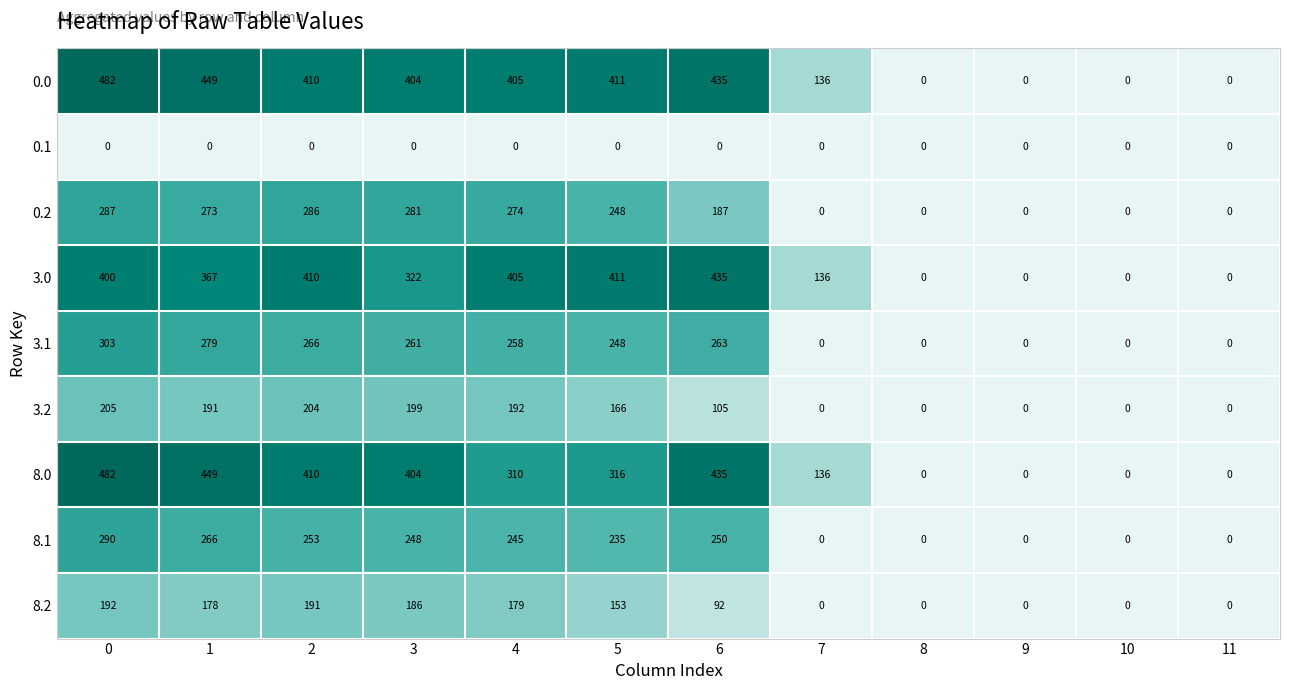

The value of 8.0 at 6 is 435. True or false?

True